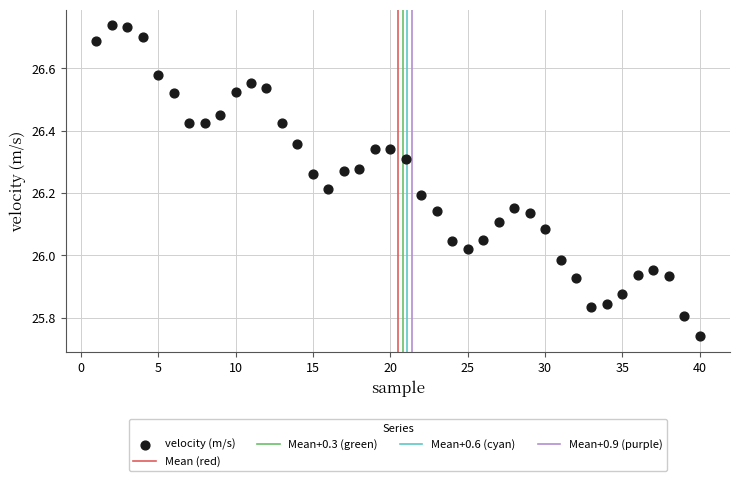

What is the range of Y values (max minus min)?

1.0